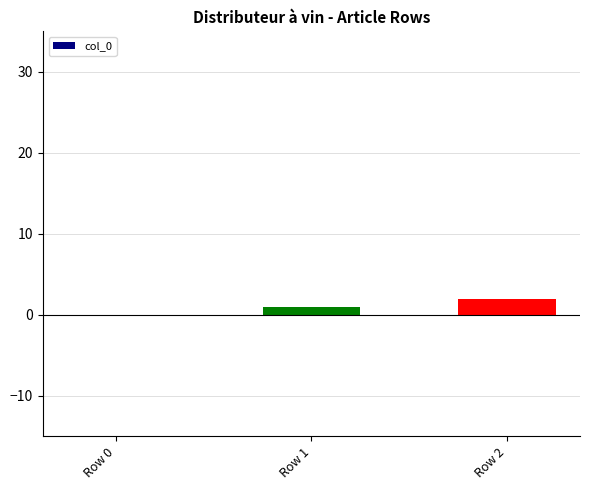

Read the value at Row 2.

2